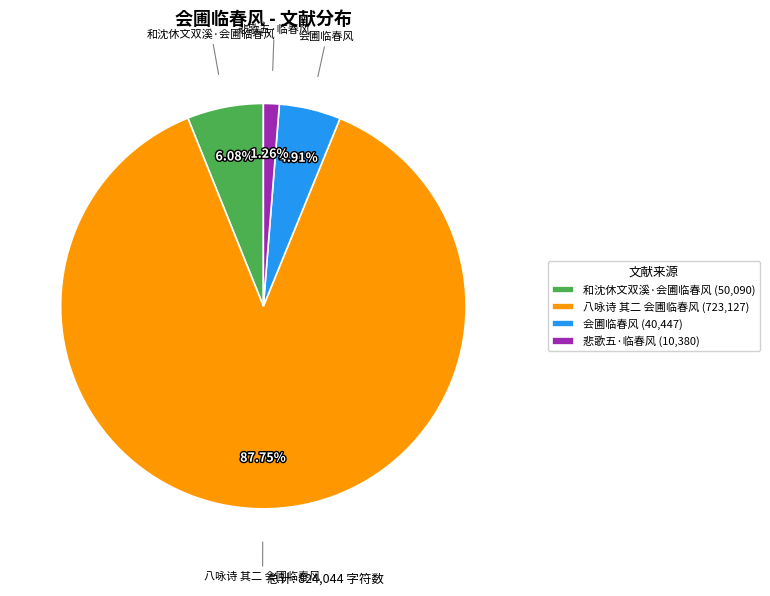

Count the number of slices in the pie.

4